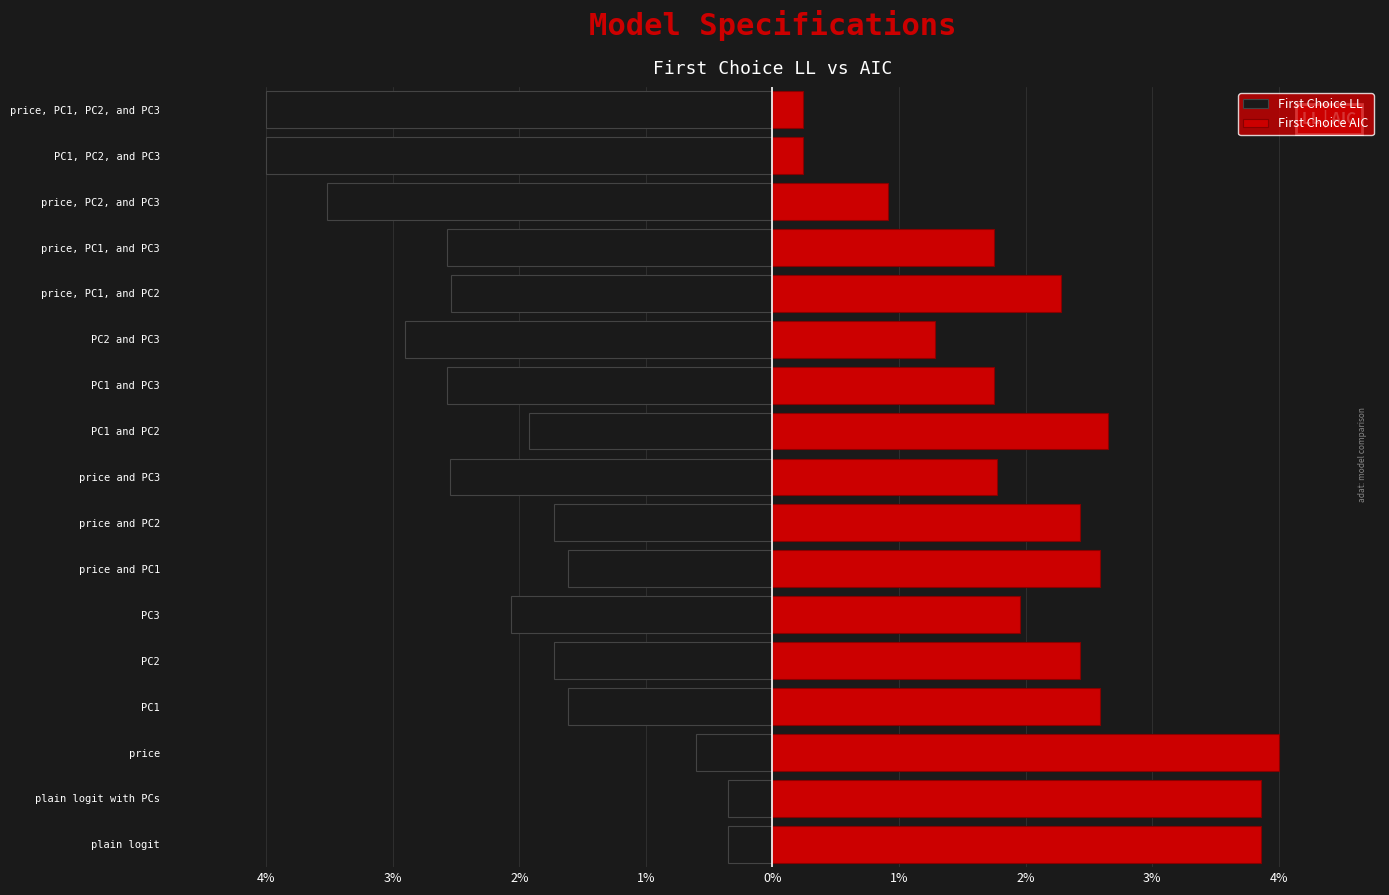

Are the bars horizontal?

Yes